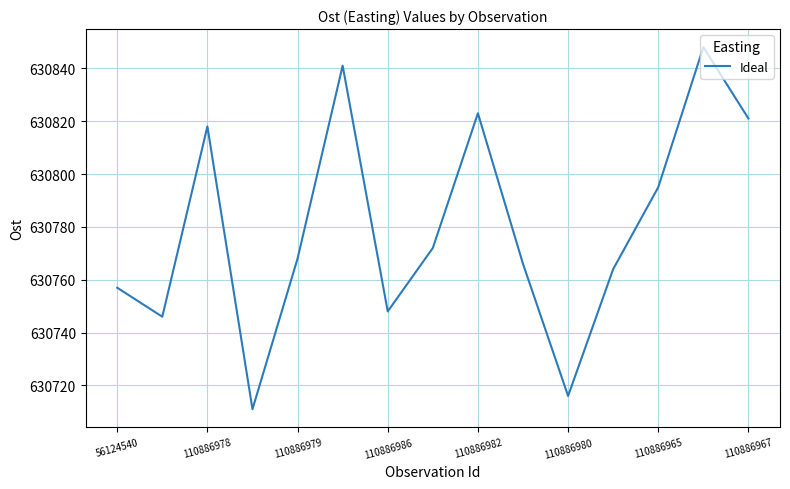

What is the minimum value shown in the chart?

630711.0